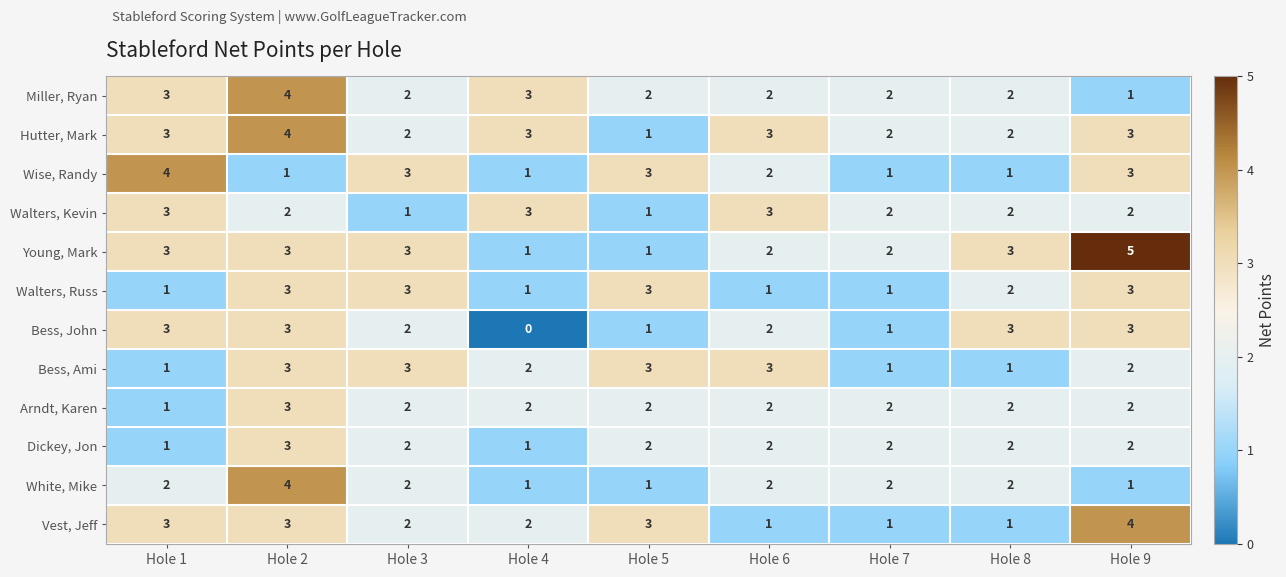

At which category does the chart reach its minimum across all series?

Hole 4